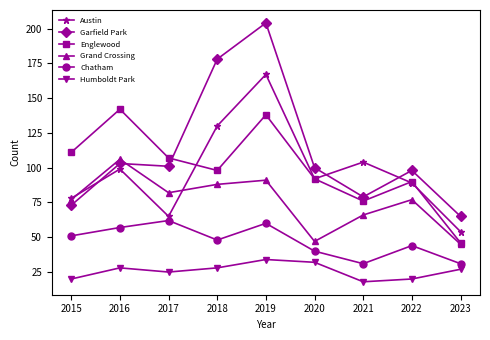

At which label is Englewood closest to 94?

2020